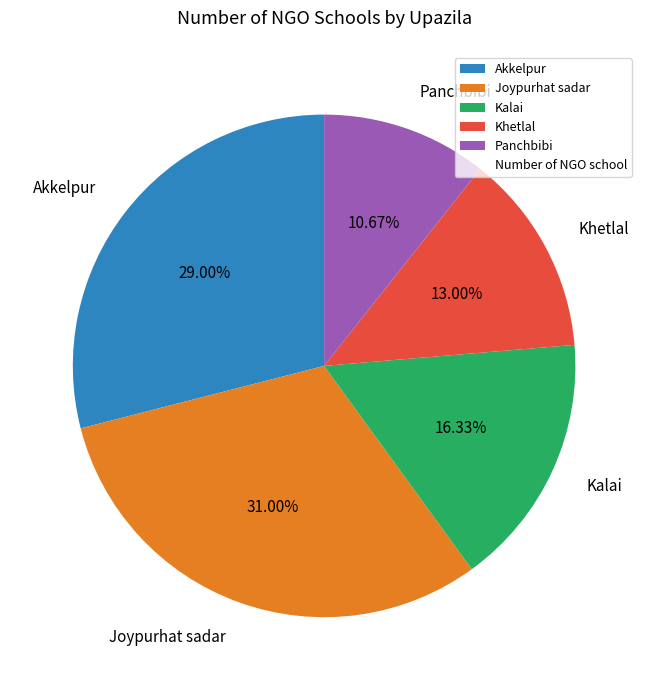

Is Panchbibi the majority of the pie?

No